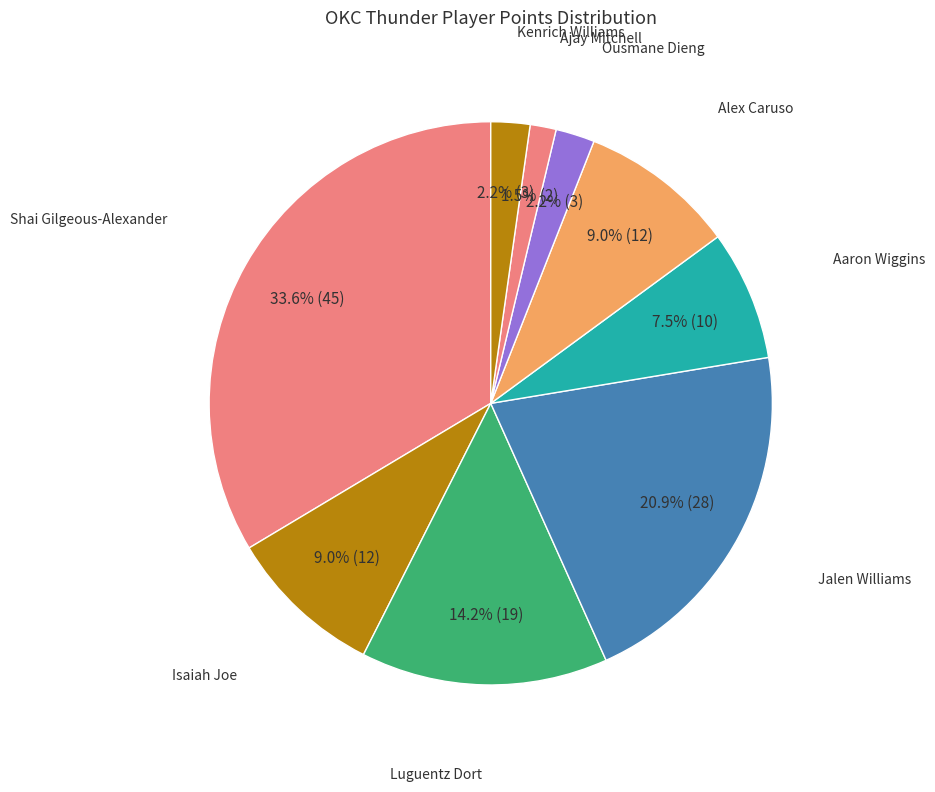

What portion of the pie excludes Ajay Mitchell?

98.5%